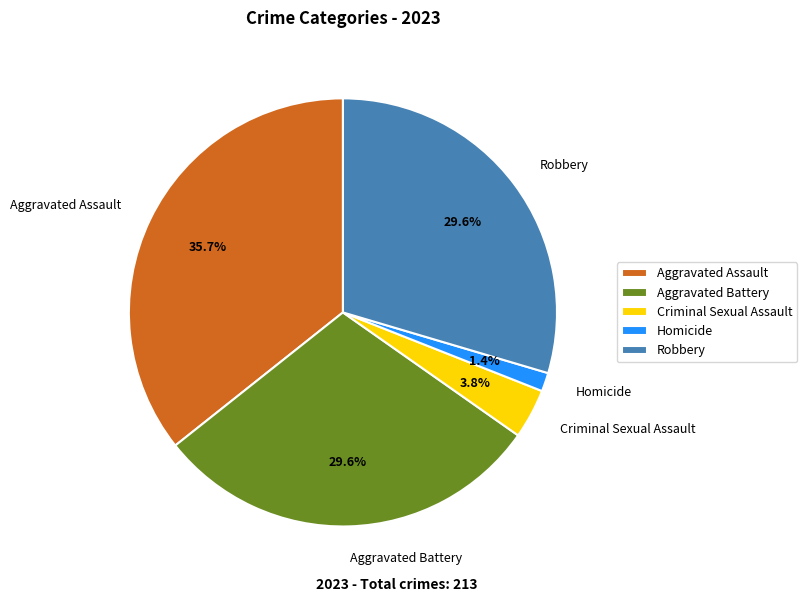

Approximately how many times larger is the value at Robbery compared to Aggravated Battery?

1.0